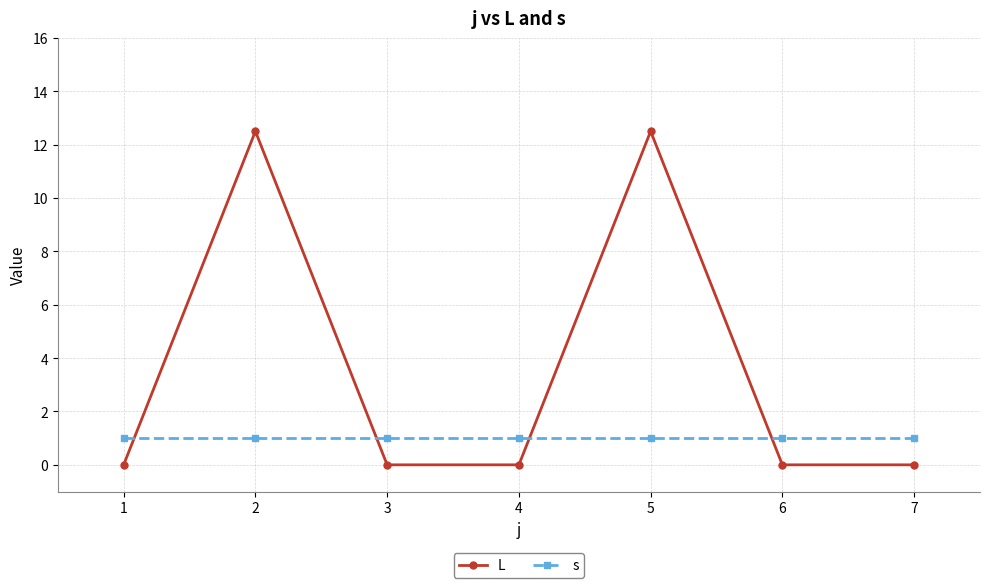

At which category does L reach its first local peak?

2